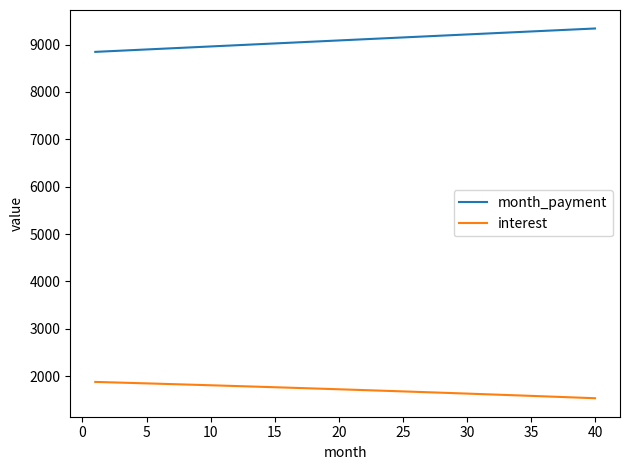

True or false: month_payment and interest intersect in this chart.

False